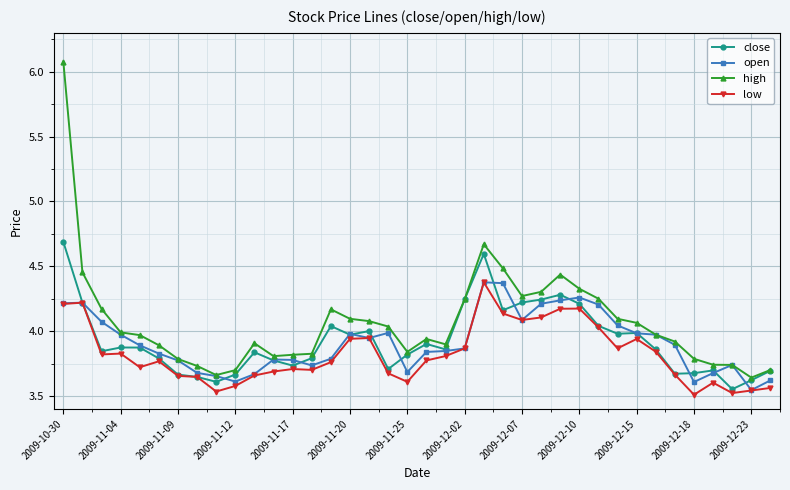

True or false: low and high cross at least once.

False